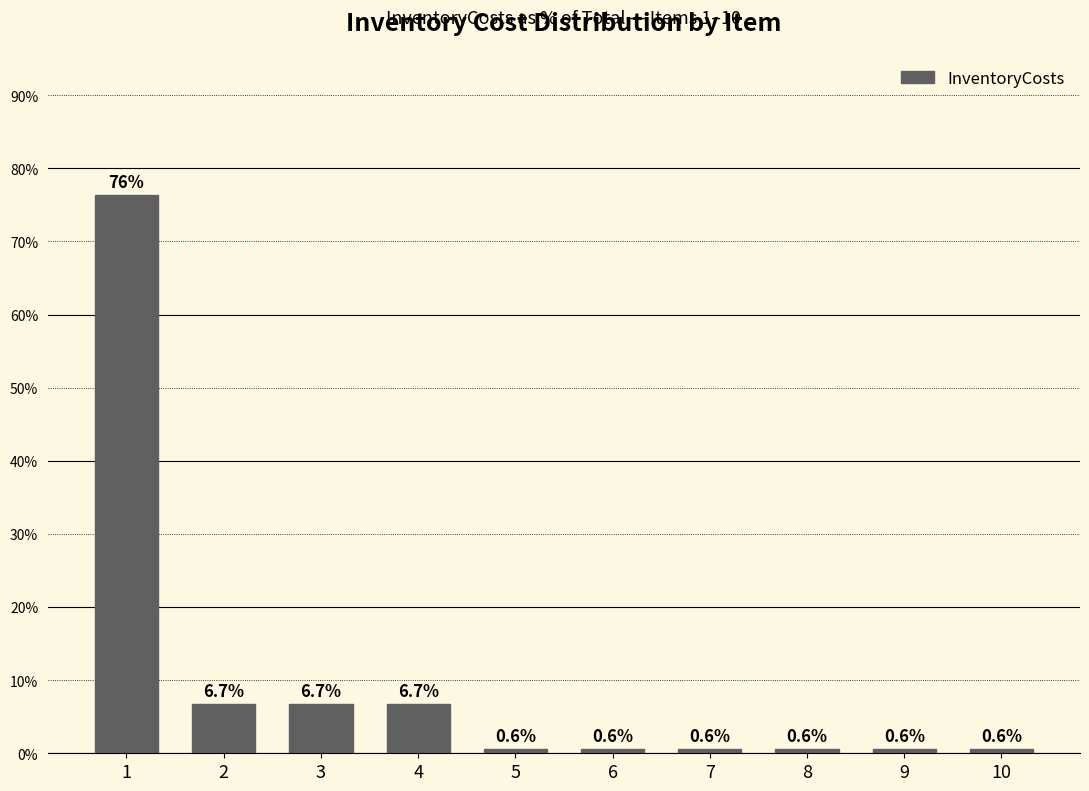

Does the chart contain any negative values?

No